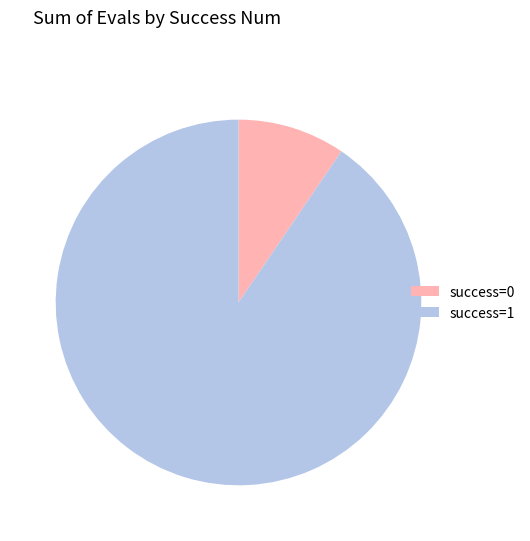

Count the number of slices in the pie.

2